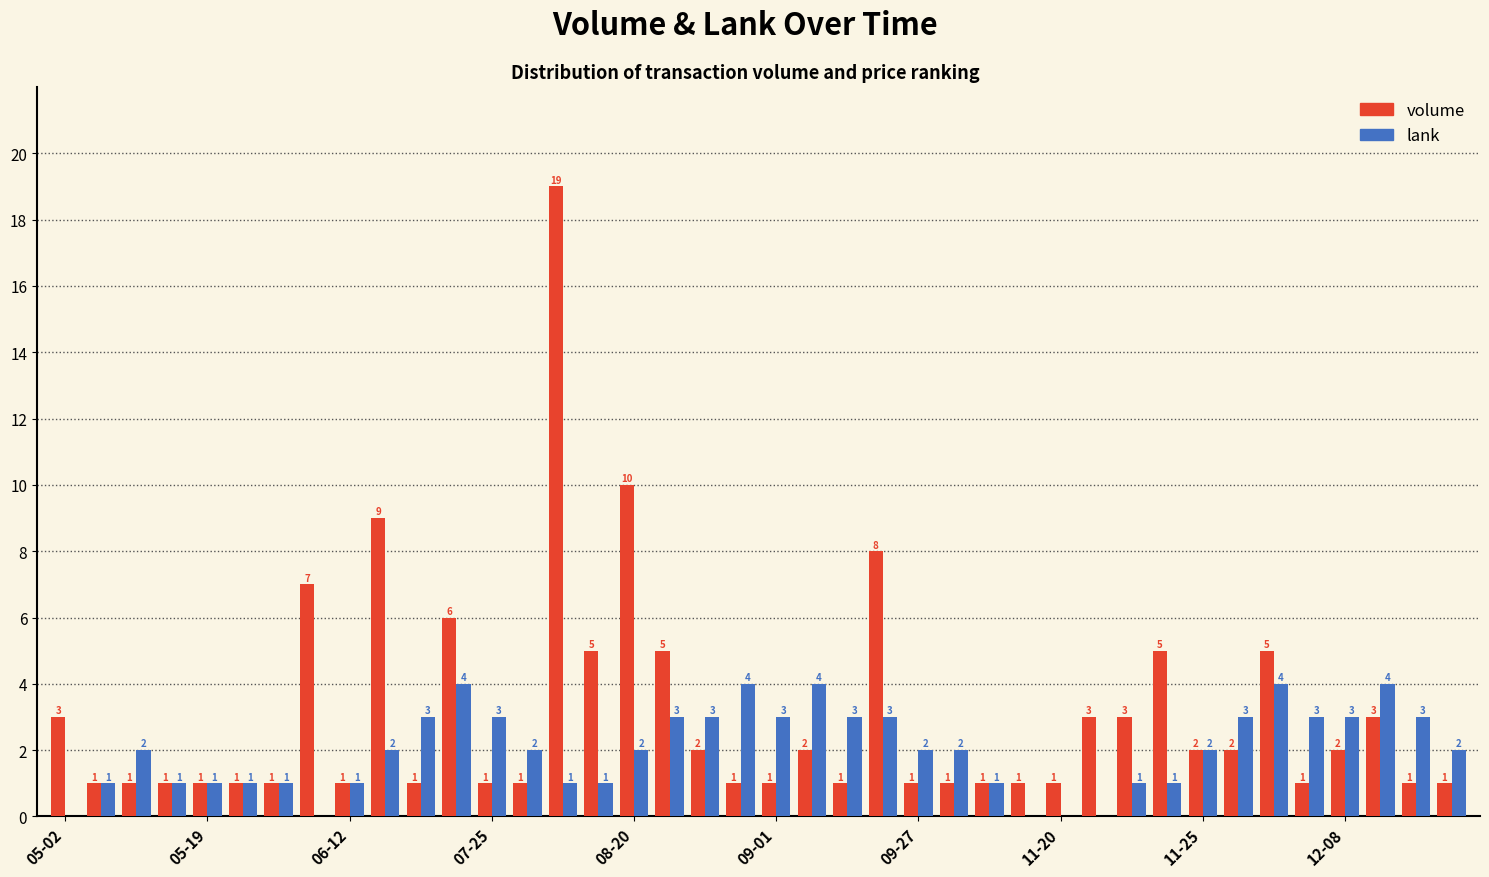

How many groups of bars are there?

40